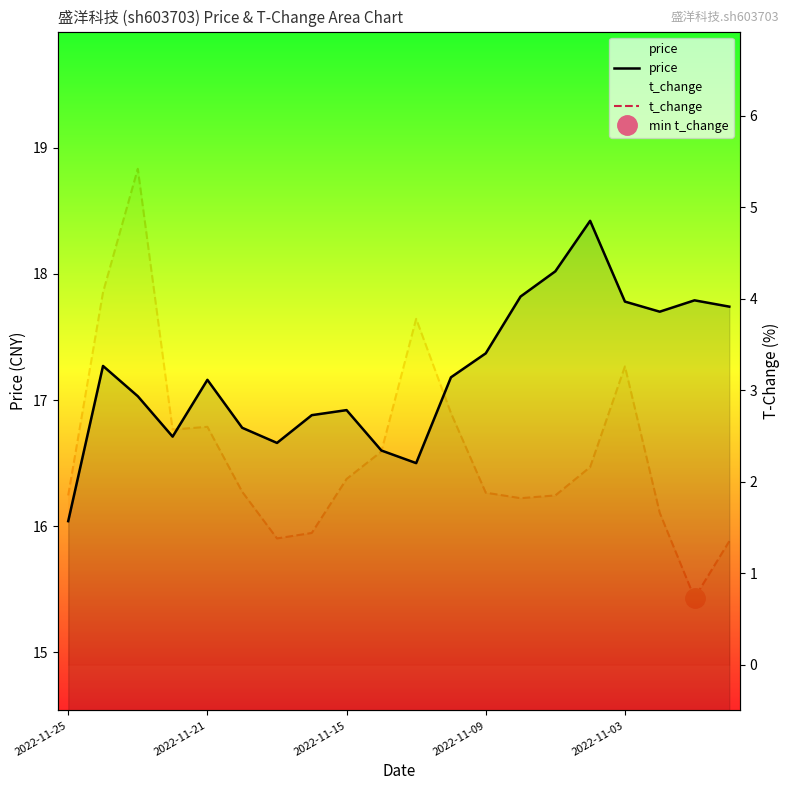

Count the number of data series in this chart.

2